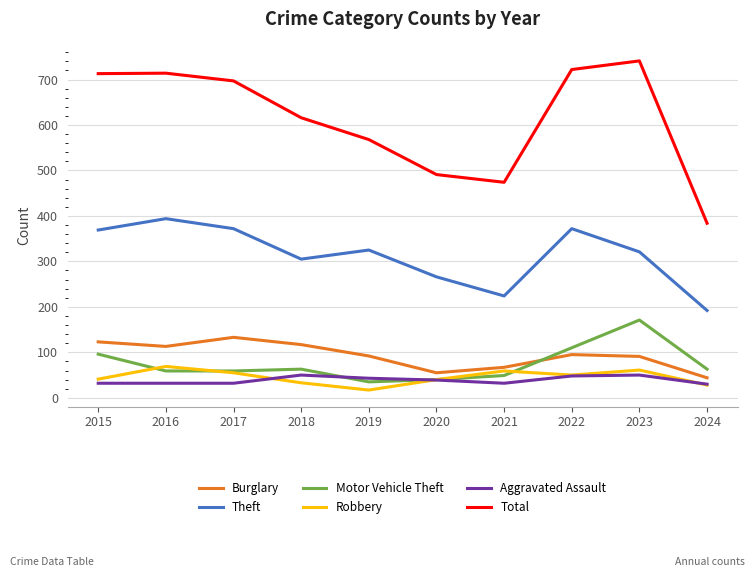

What is the value of the Burglary point at the 4th from the left?

117